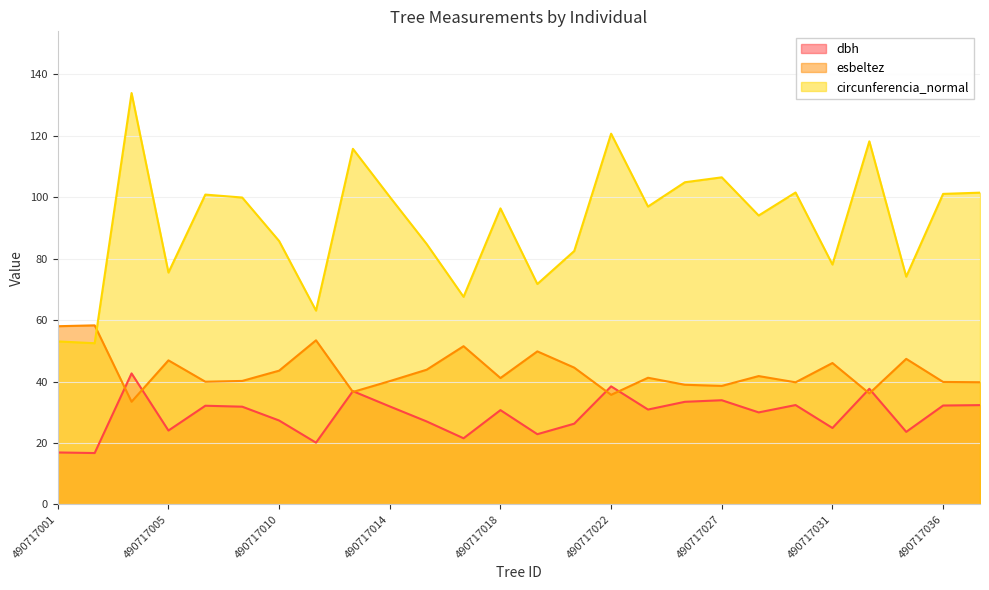

What value does the esbeltez series have at 490717033?

36.1